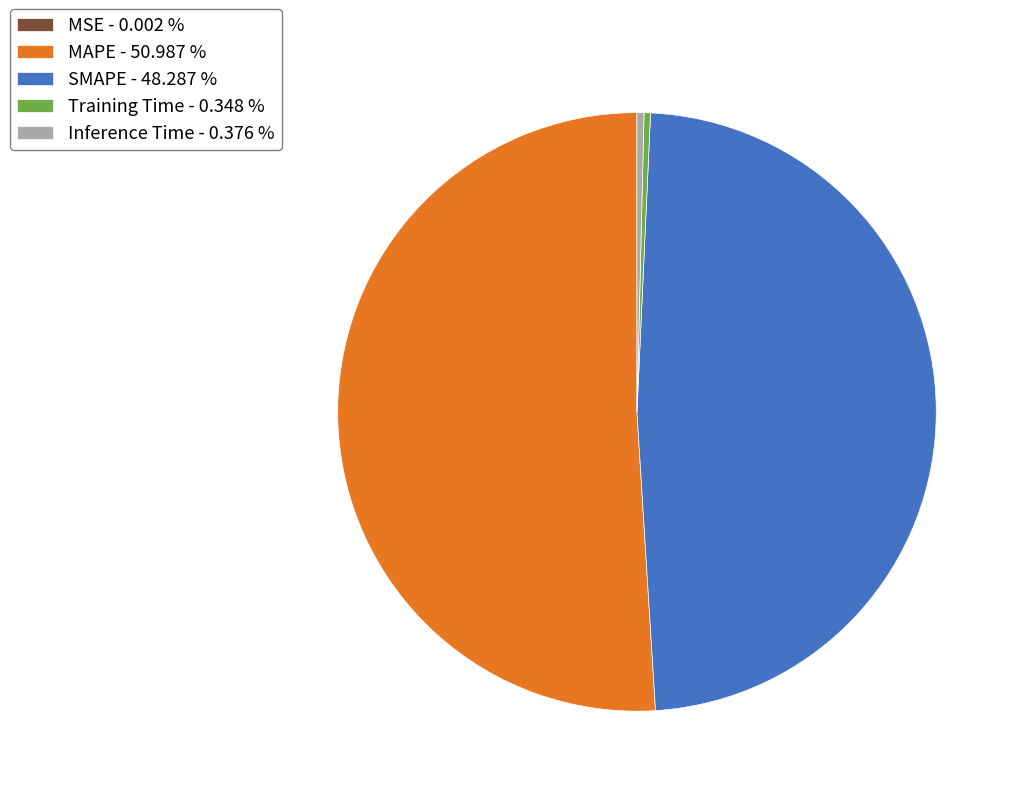

Does MAPE represent more than half of the total?

Yes